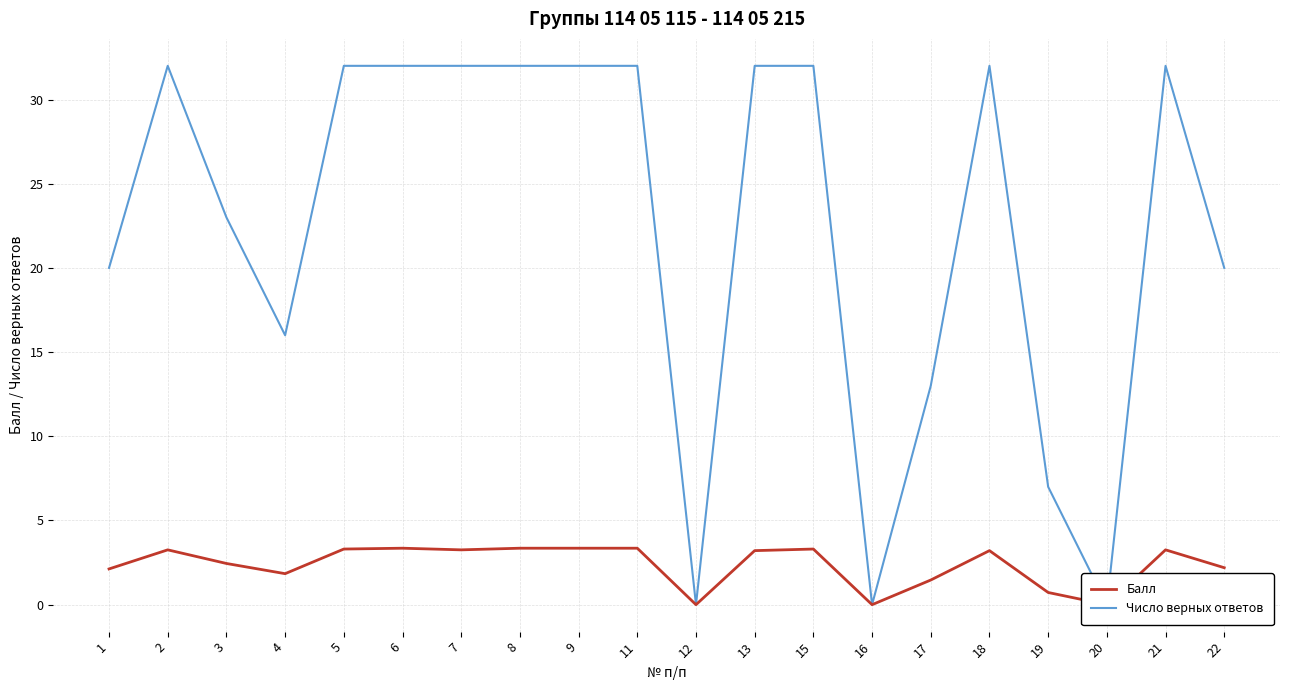

How many interior local valleys does the Число верных ответов series have?

4